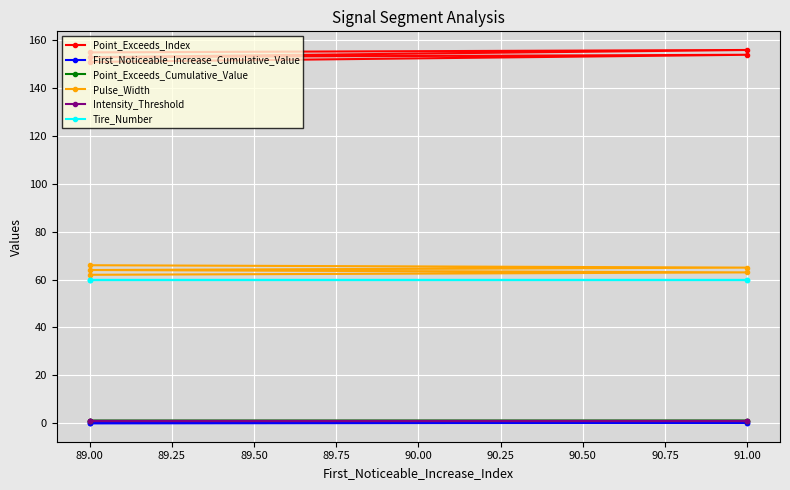

True or false: Point_Exceeds_Cumulative_Value has a value of 0.9 at 89.00.

True